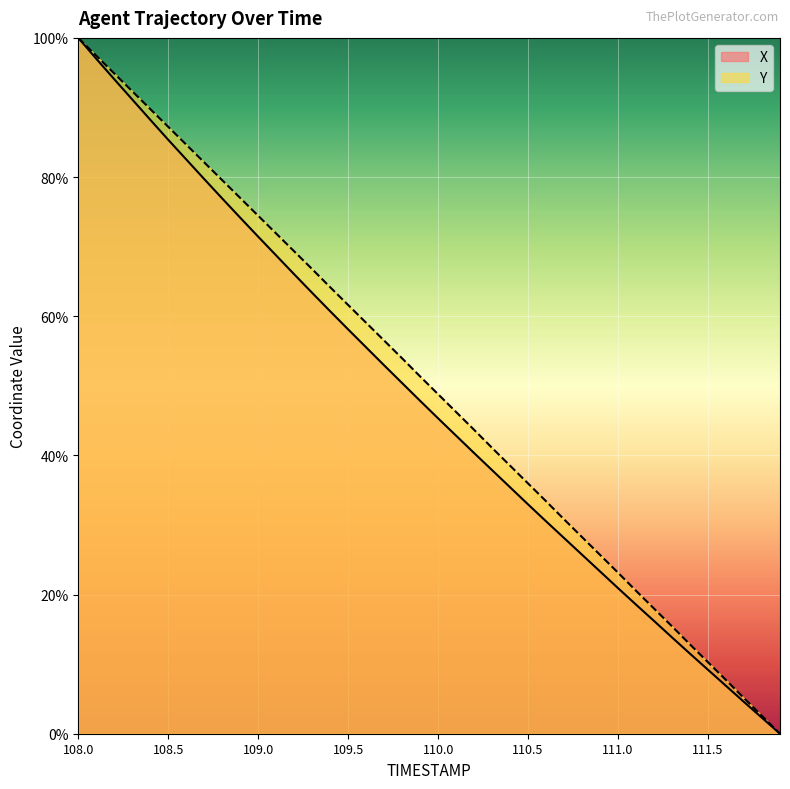

What is the greatest value displayed?

100.0